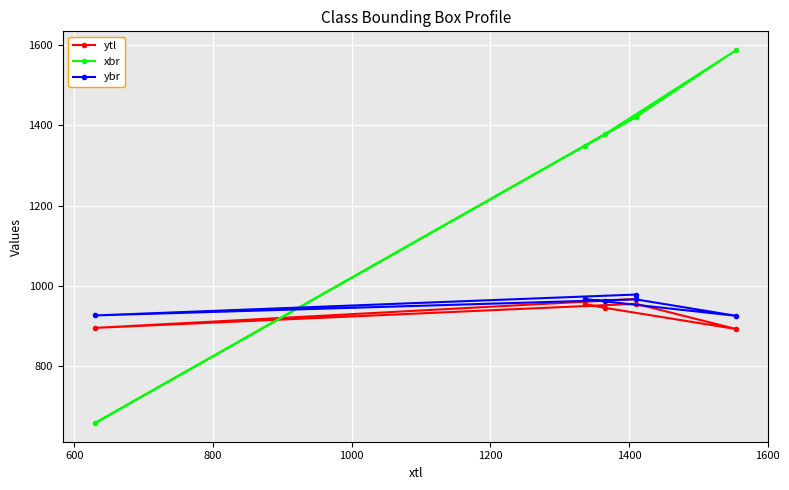

Which series ends up on top after the final intersection of xbr and ybr?

xbr